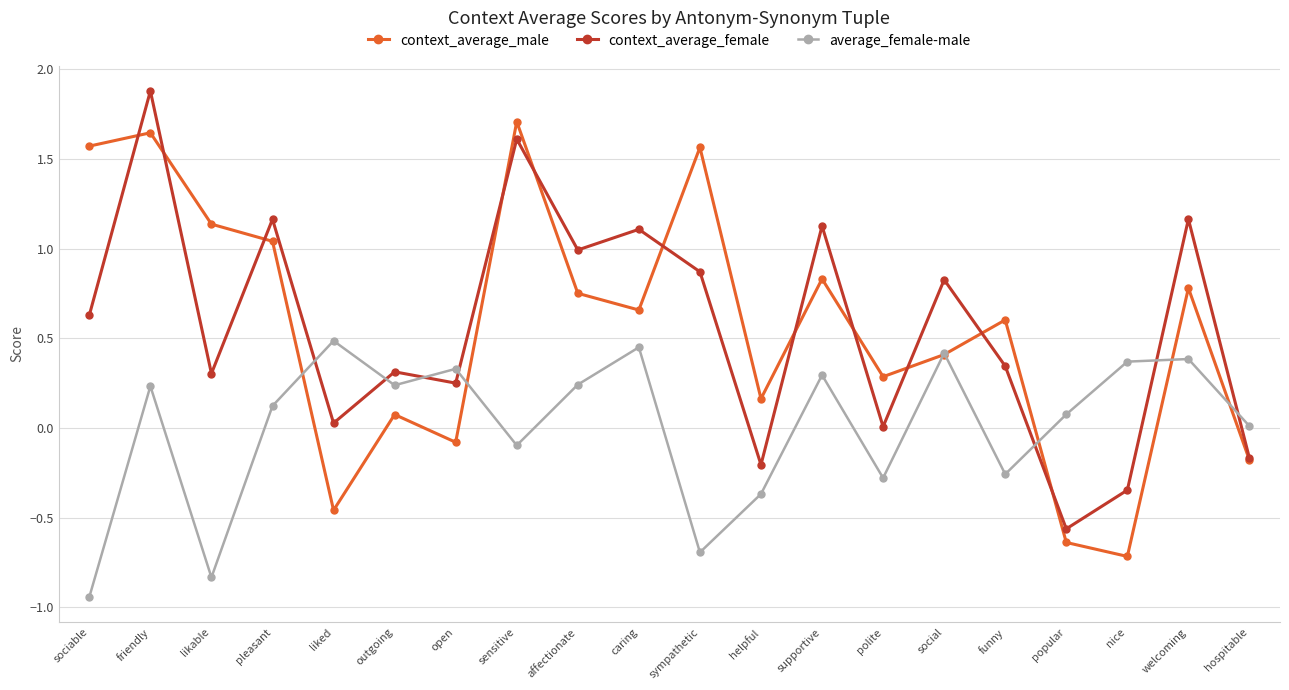

Is the value of context_average_female at open greater than the value of average_female-male at open?

No